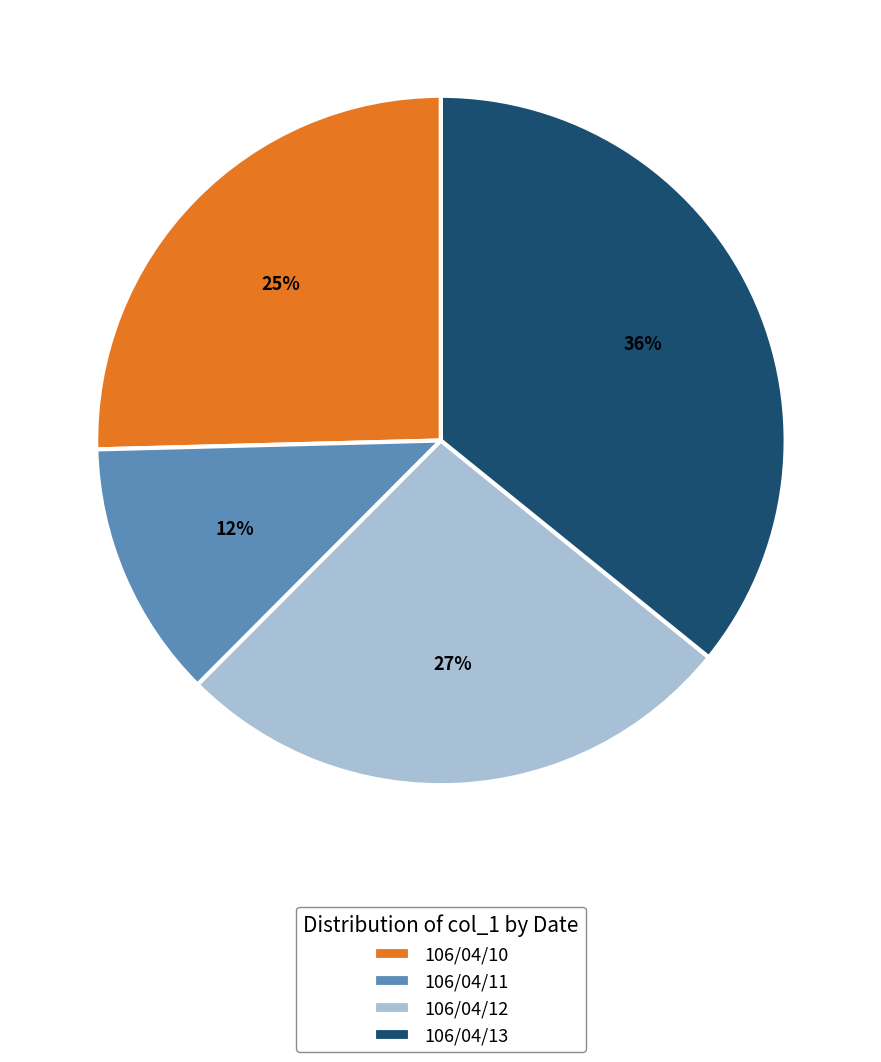

True or false: 106/04/11 accounts for 12% of the total.

True